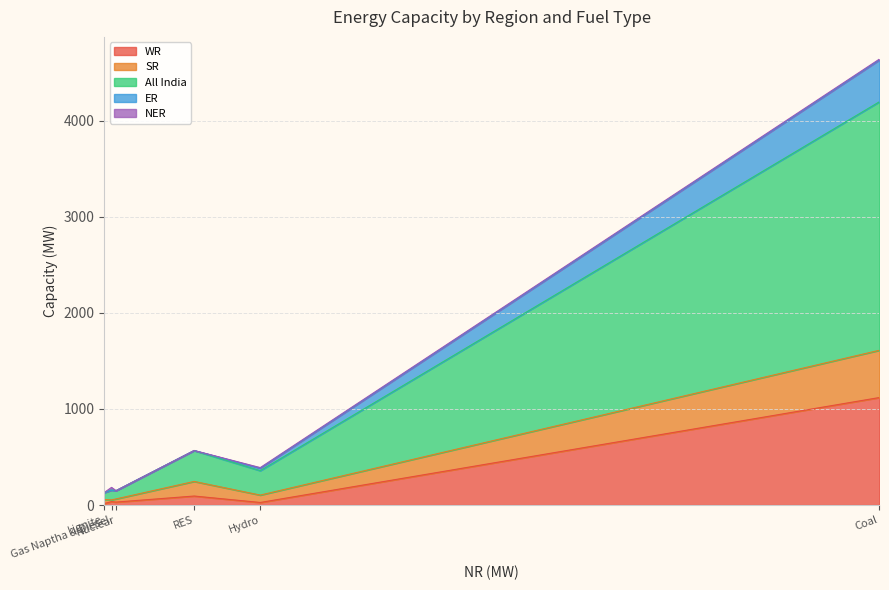

True or false: All India and ER cross at least once.

False